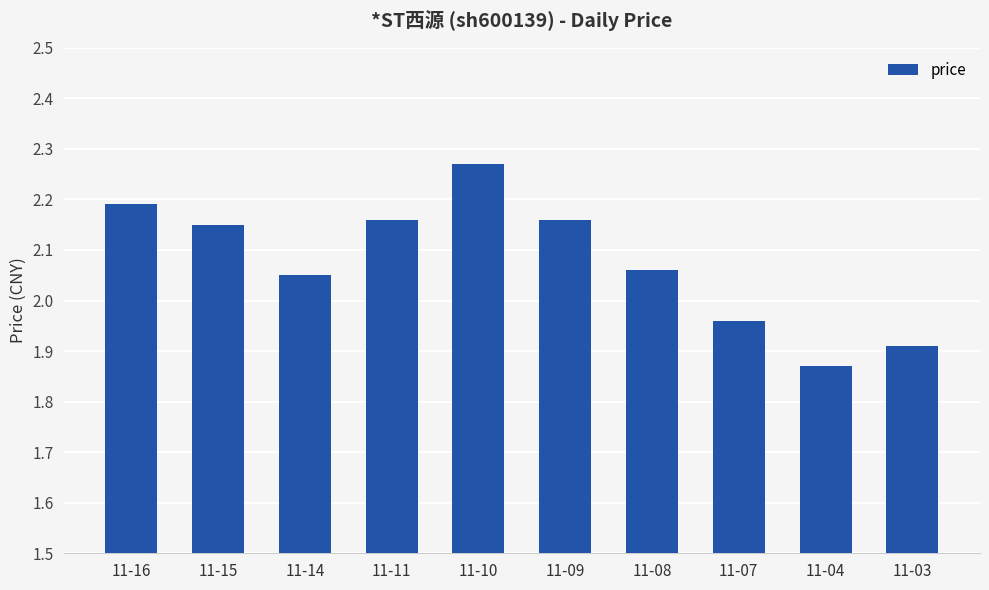

Between 11-14 and 11-11, which is larger?

11-11